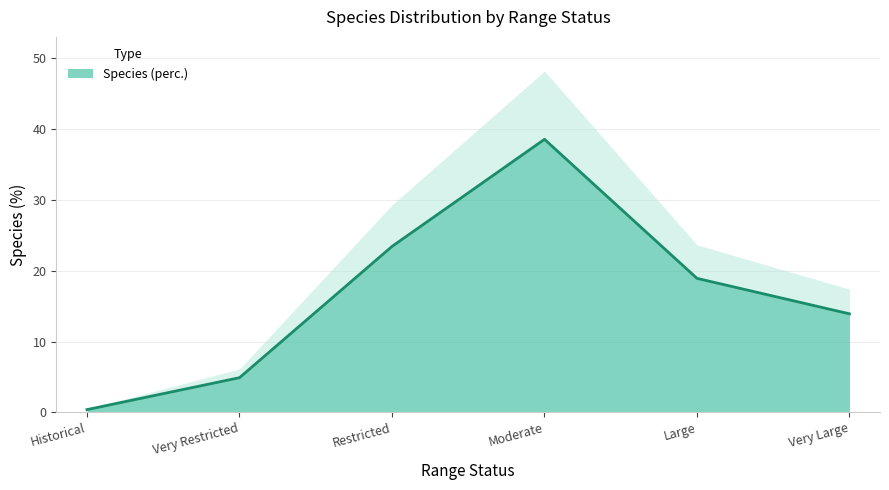

The value at Large is 18.9. True or false?

True